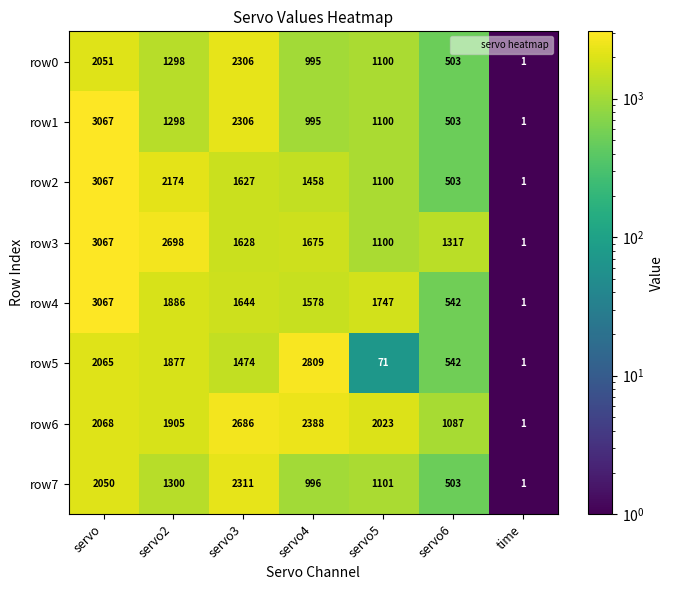

What is the total value across all series at servo4?

12894